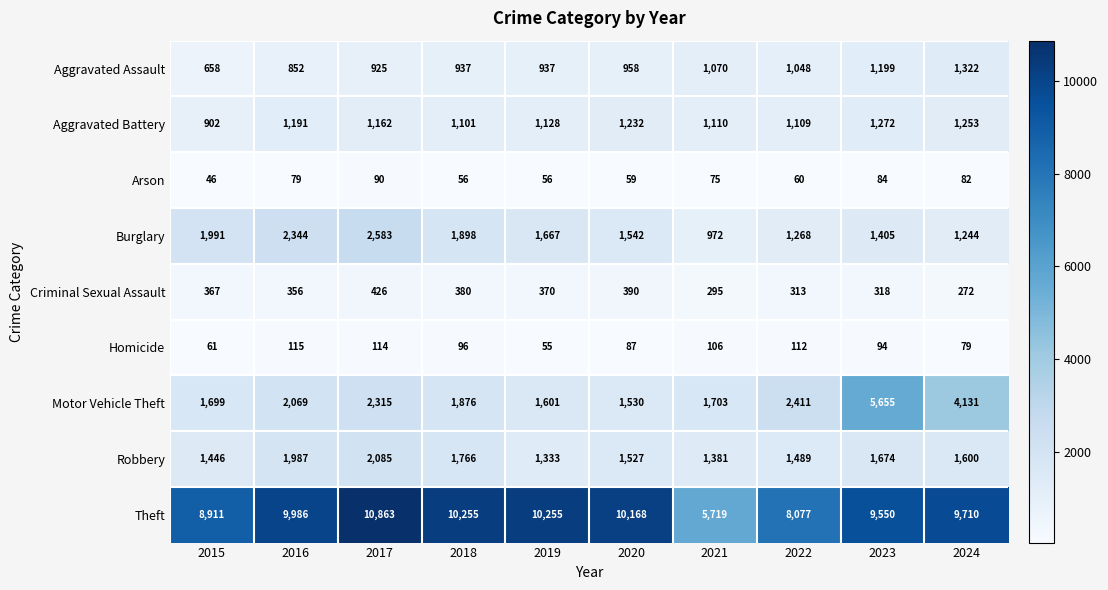

What is the sum of all Theft values?

93494